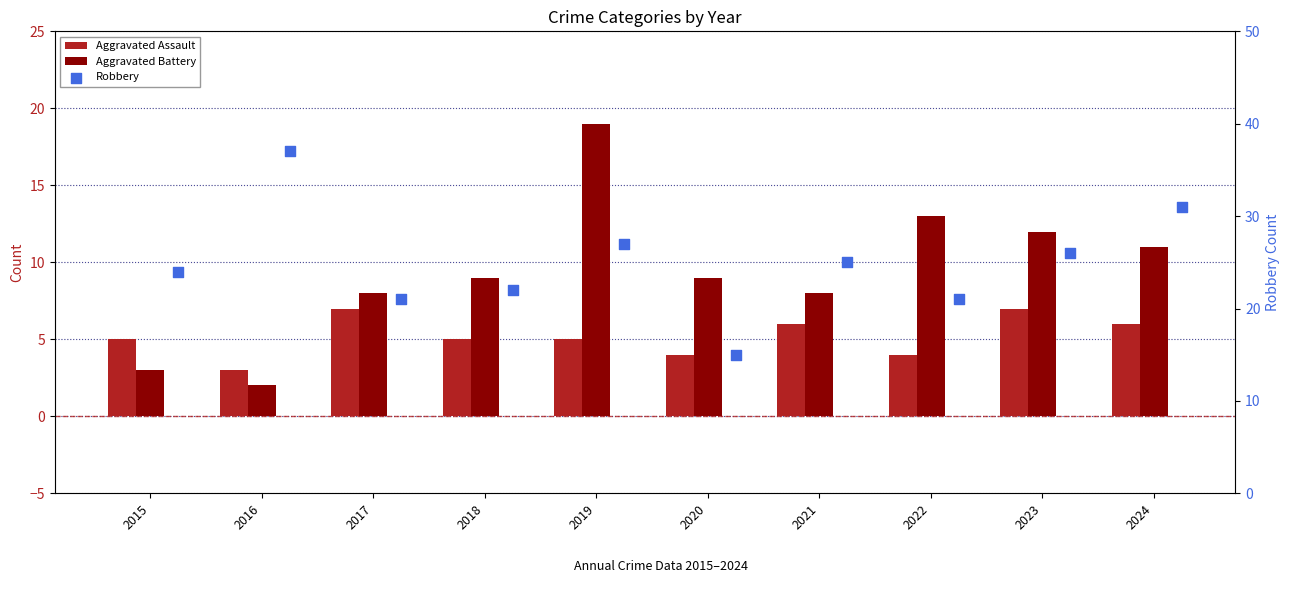

Which series reaches the minimum Y coordinate?

Aggravated Battery